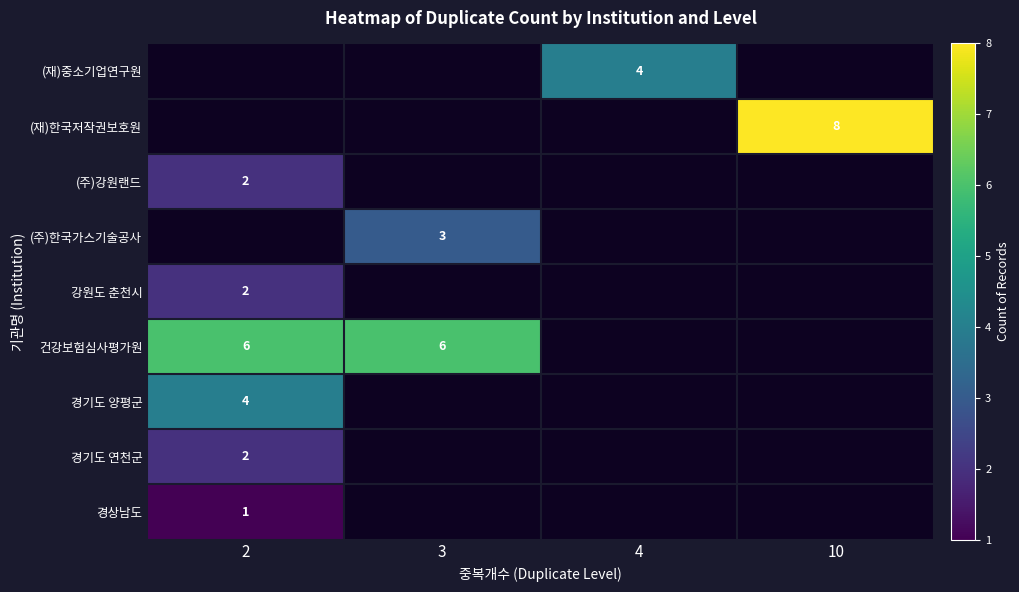

The (재)한국저작권보호원 series shows 13 at 10. True or false?

False